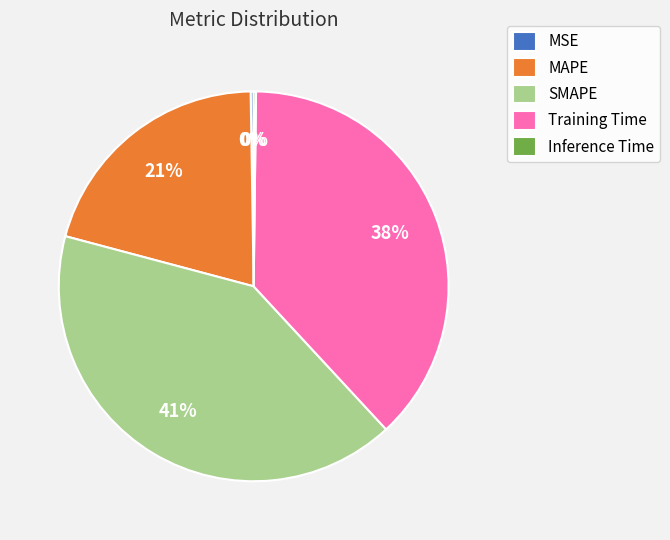

To the nearest percent, what is the difference between the largest and smallest slice percentages?

41%